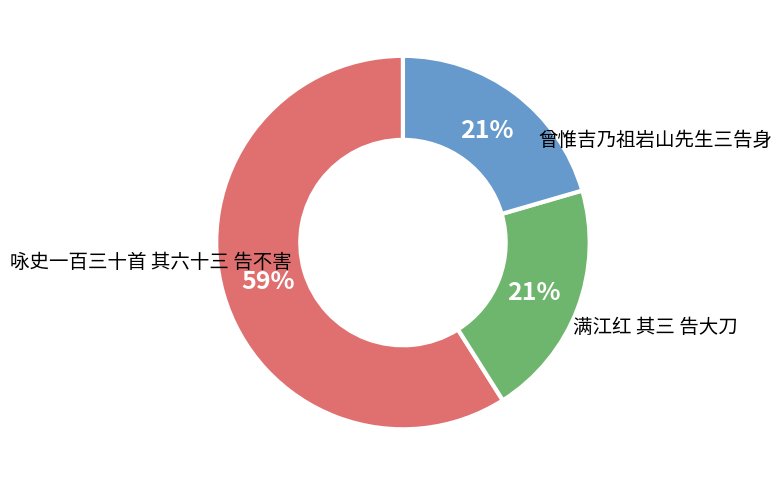

What is the smallest slice in the pie chart?

咏史一百三十首 其六十三 告不害